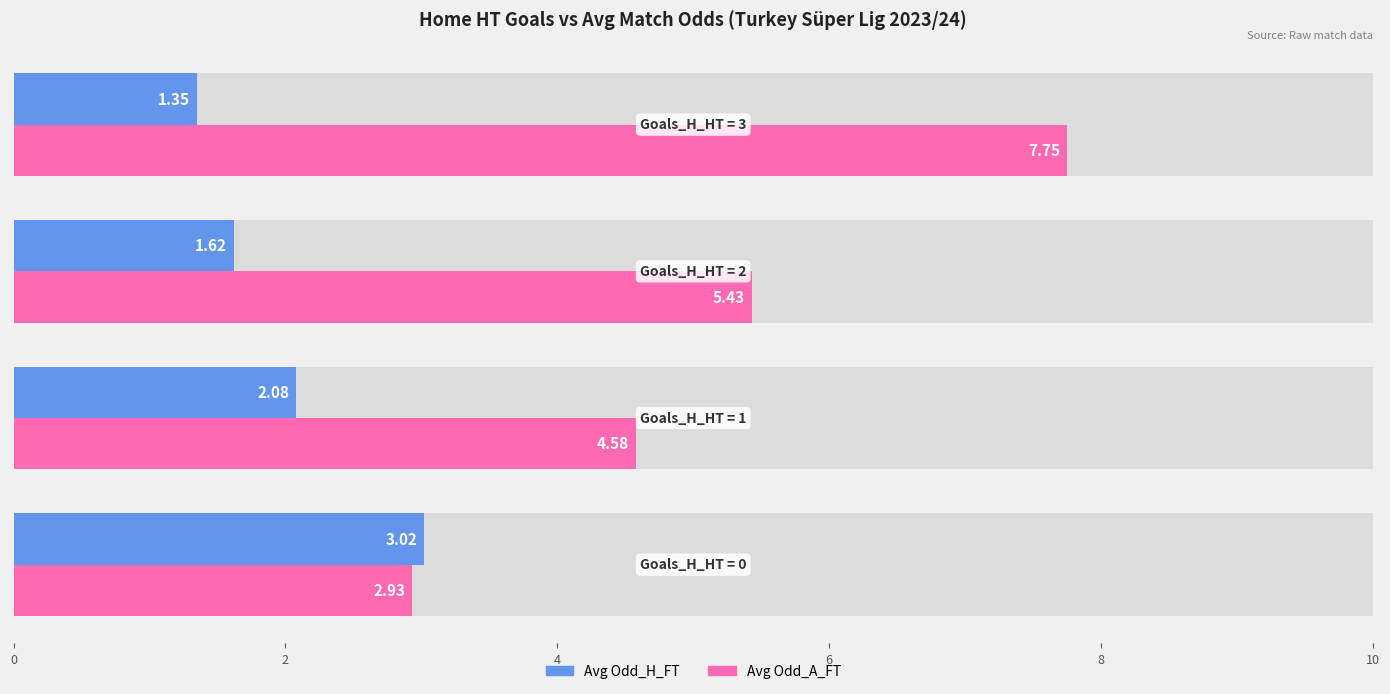

How many distinct data groups are displayed?

2